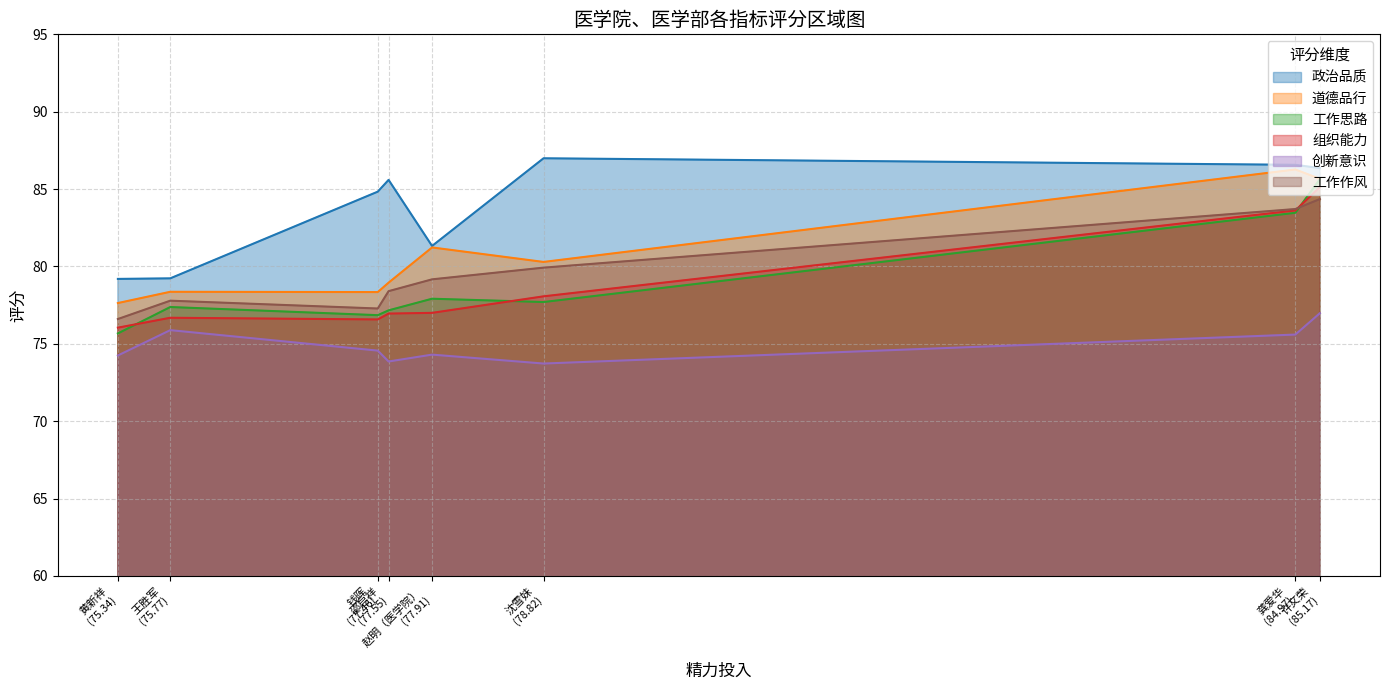

True or false: 工作思路 has a value of 75.7 at 黄新祥.

True